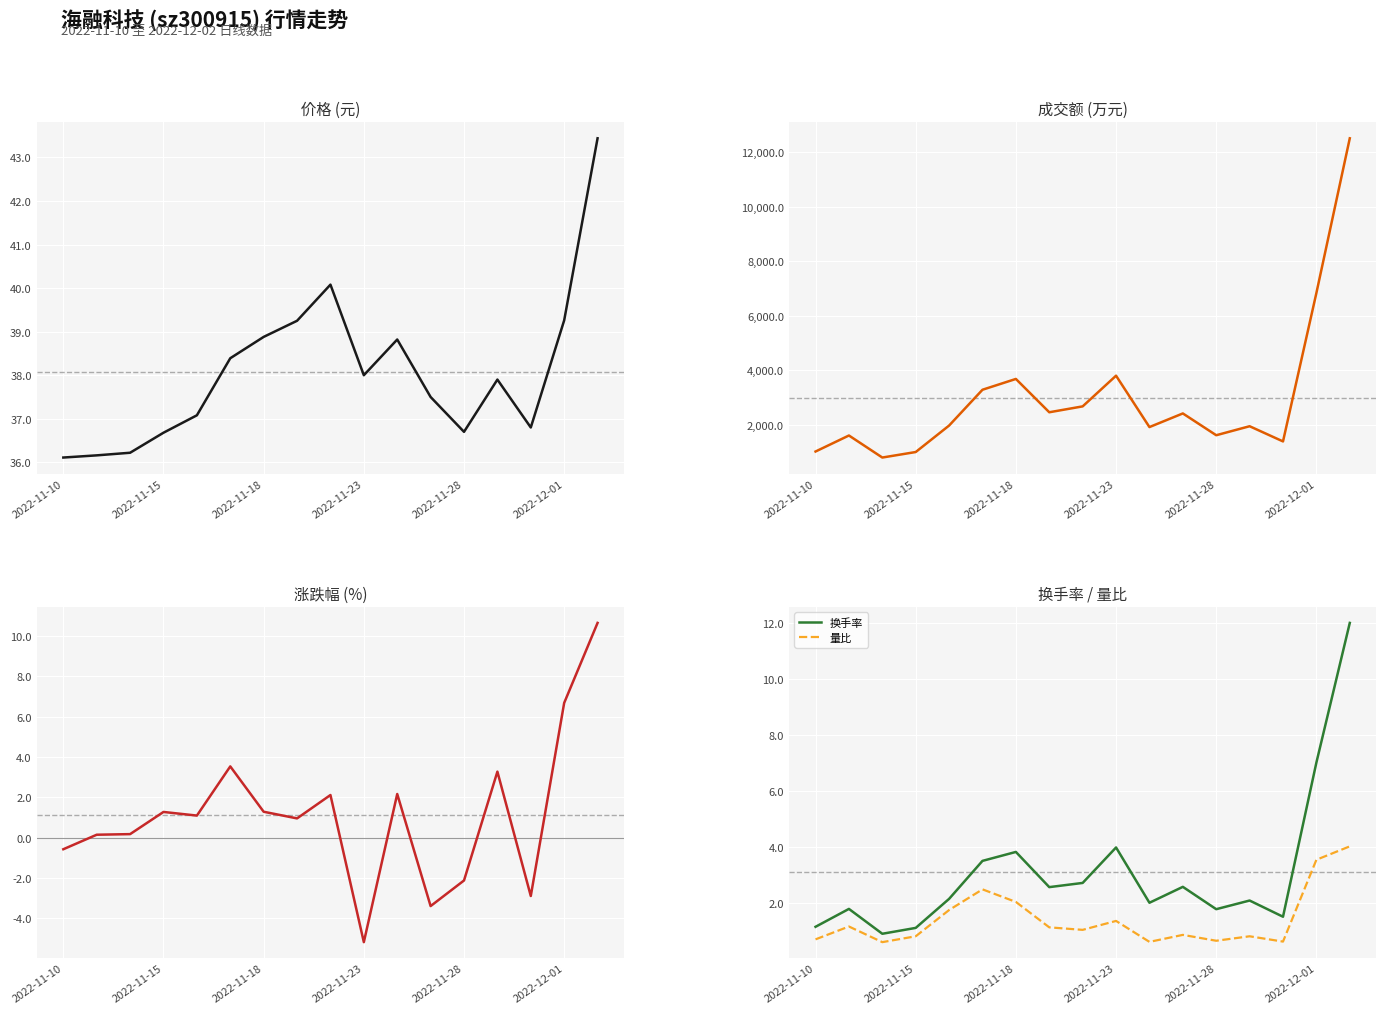

At how many categories does at least one series exceed 11272?

1